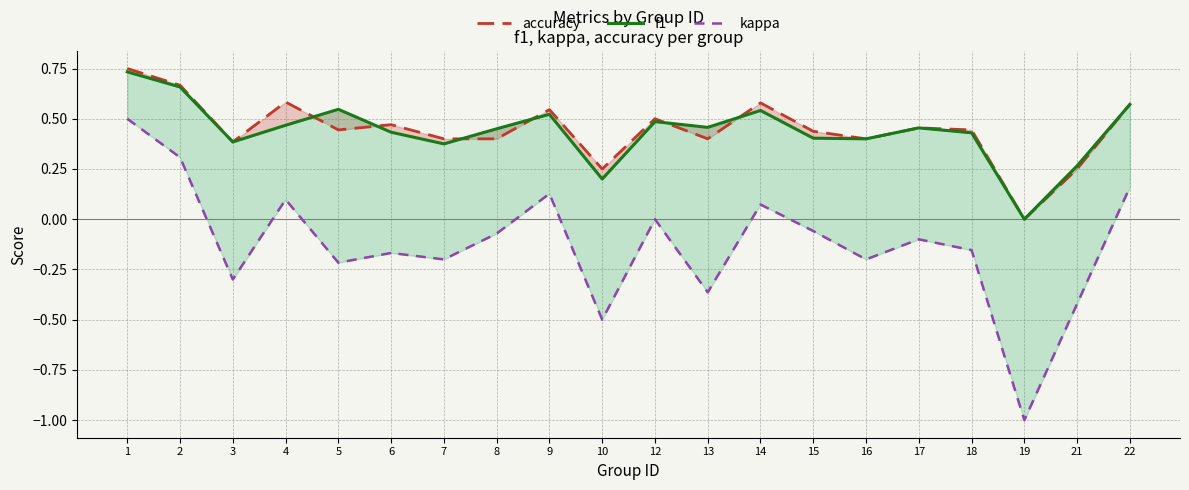

Reading left to right, extract all data points from this chart.

accuracy: 0.8	0.7	0.4	0.6	0.4	0.5	0.4	0.4	0.5	0.2	0.5	0.4	0.6	0.4	0.4	0.5	0.4	0.0	0.2	0.6
f1: 0.7	0.7	0.4	0.5	0.5	0.4	0.4	0.5	0.5	0.2	0.5	0.5	0.5	0.4	0.4	0.5	0.4	0.0	0.3	0.6
kappa: 0.5	0.3	-0.3	0.1	-0.2	-0.2	-0.2	-0.1	0.1	-0.5	0.0	-0.4	0.1	-0.1	-0.2	-0.1	-0.2	-1.0	-0.4	0.2